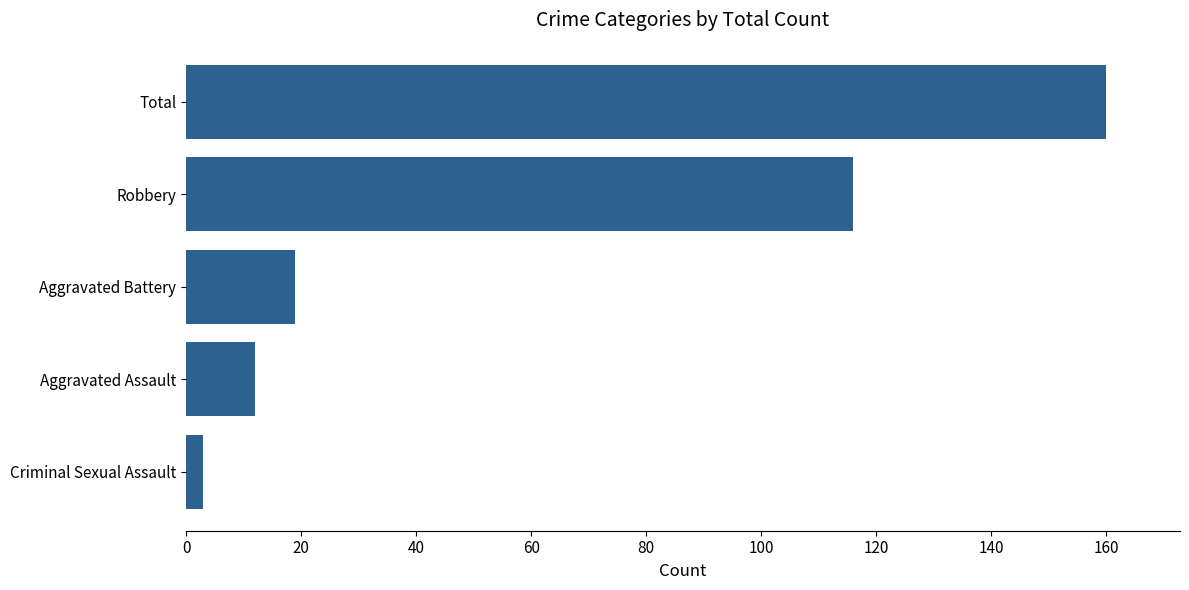

What is the change in value from Robbery to Total?

+44